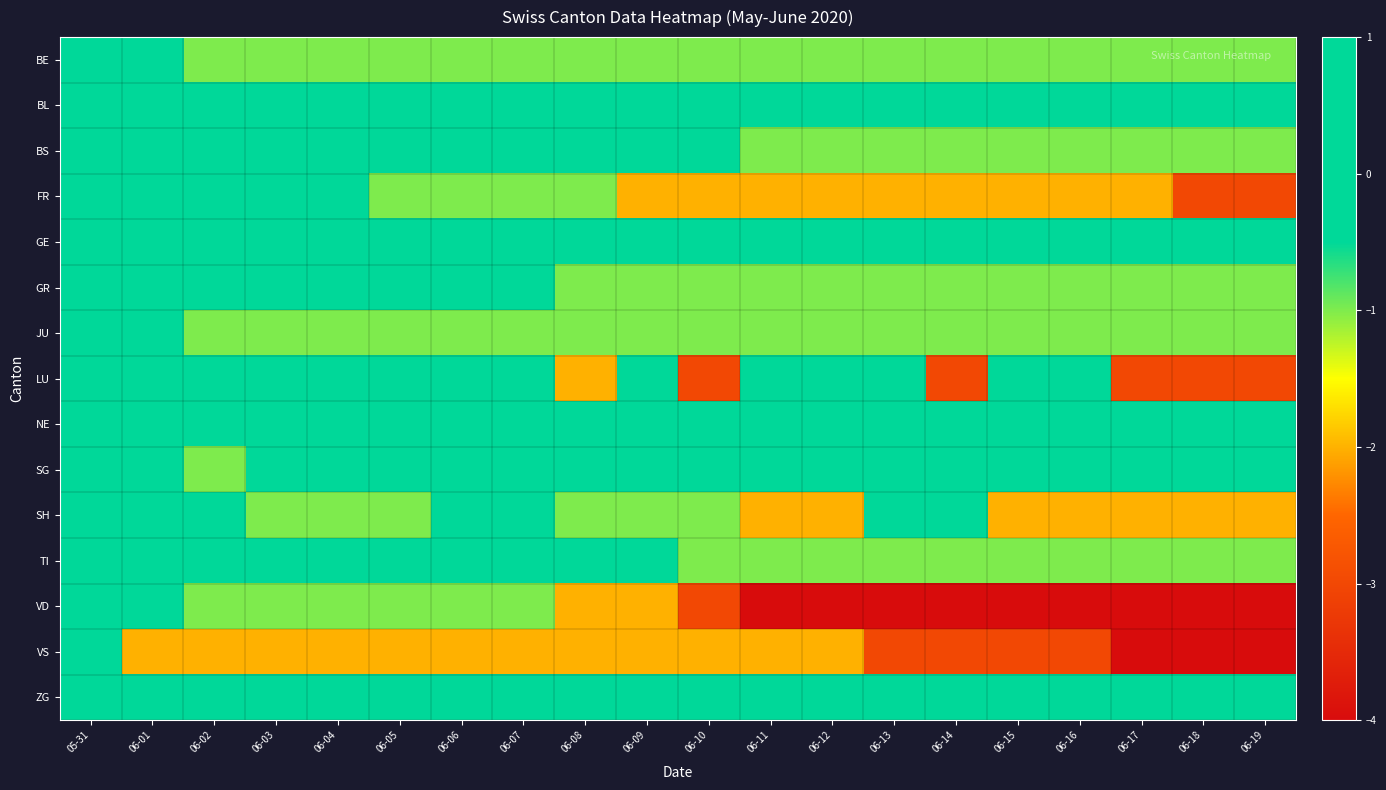

Reading right to left, extract all data points from this chart.

BE: 06-19=-1	06-18=-1	06-17=-1	06-16=-1	06-15=-1	06-14=-1	06-13=-1	06-12=-1	06-11=-1	06-10=-1	06-09=-1	06-08=-1	06-07=-1	06-06=-1	06-05=-1	06-04=-1	06-03=-1	06-02=-1	06-01=0	05-31=0
BL: 06-19=0	06-18=0	06-17=0	06-16=0	06-15=0	06-14=0	06-13=0	06-12=0	06-11=0	06-10=0	06-09=0	06-08=0	06-07=0	06-06=0	06-05=0	06-04=0	06-03=0	06-02=0	06-01=0	05-31=0
BS: 06-19=-1	06-18=-1	06-17=-1	06-16=-1	06-15=-1	06-14=-1	06-13=-1	06-12=-1	06-11=-1	06-10=0	06-09=0	06-08=0	06-07=0	06-06=0	06-05=0	06-04=0	06-03=0	06-02=0	06-01=0	05-31=0
FR: 06-19=-3	06-18=-3	06-17=-2	06-16=-2	06-15=-2	06-14=-2	06-13=-2	06-12=-2	06-11=-2	06-10=-2	06-09=-2	06-08=-1	06-07=-1	06-06=-1	06-05=-1	06-04=0	06-03=0	06-02=0	06-01=0	05-31=0
GE: 06-19=1	06-18=0	06-17=0	06-16=0	06-15=0	06-14=0	06-13=0	06-12=1	06-11=1	06-10=1	06-09=1	06-08=1	06-07=0	06-06=0	06-05=1	06-04=1	06-03=1	06-02=1	06-01=0	05-31=0
GR: 06-19=-1	06-18=-1	06-17=-1	06-16=-1	06-15=-1	06-14=-1	06-13=-1	06-12=-1	06-11=-1	06-10=-1	06-09=-1	06-08=-1	06-07=0	06-06=0	06-05=0	06-04=0	06-03=0	06-02=0	06-01=0	05-31=0
JU: 06-19=-1	06-18=-1	06-17=-1	06-16=-1	06-15=-1	06-14=-1	06-13=-1	06-12=-1	06-11=-1	06-10=-1	06-09=-1	06-08=-1	06-07=-1	06-06=-1	06-05=-1	06-04=-1	06-03=-1	06-02=-1	06-01=0	05-31=0
LU: 06-19=-3	06-18=-3	06-17=-3	06-16=0	06-15=0	06-14=-3	06-13=0	06-12=0	06-11=0	06-10=-3	06-09=0	06-08=-2	06-07=0	06-06=0	06-05=0	06-04=0	06-03=0	06-02=0	06-01=0	05-31=0
NE: 06-19=1	06-18=0	06-17=0	06-16=0	06-15=0	06-14=0	06-13=0	06-12=0	06-11=1	06-10=0	06-09=0	06-08=0	06-07=0	06-06=0	06-05=1	06-04=0	06-03=0	06-02=0	06-01=0	05-31=0
SG: 06-19=0	06-18=0	06-17=0	06-16=0	06-15=1	06-14=0	06-13=0	06-12=0	06-11=0	06-10=0	06-09=0	06-08=1	06-07=0	06-06=0	06-05=0	06-04=0	06-03=1	06-02=-1	06-01=0	05-31=0
SH: 06-19=-2	06-18=-2	06-17=-2	06-16=-2	06-15=-2	06-14=0	06-13=0	06-12=-2	06-11=-2	06-10=-1	06-09=-1	06-08=-1	06-07=0	06-06=0	06-05=-1	06-04=-1	06-03=-1	06-02=0	06-01=0	05-31=0
TI: 06-19=-1	06-18=-1	06-17=-1	06-16=-1	06-15=-1	06-14=-1	06-13=-1	06-12=-1	06-11=-1	06-10=-1	06-09=0	06-08=1	06-07=1	06-06=0	06-05=0	06-04=0	06-03=0	06-02=0	06-01=0	05-31=0
VD: 06-19=-4	06-18=-4	06-17=-4	06-16=-4	06-15=-4	06-14=-4	06-13=-4	06-12=-4	06-11=-4	06-10=-3	06-09=-2	06-08=-2	06-07=-1	06-06=-1	06-05=-1	06-04=-1	06-03=-1	06-02=-1	06-01=0	05-31=0
VS: 06-19=-4	06-18=-4	06-17=-4	06-16=-3	06-15=-3	06-14=-3	06-13=-3	06-12=-2	06-11=-2	06-10=-2	06-09=-2	06-08=-2	06-07=-2	06-06=-2	06-05=-2	06-04=-2	06-03=-2	06-02=-2	06-01=-2	05-31=0
ZG: 06-19=0	06-18=0	06-17=0	06-16=0	06-15=0	06-14=0	06-13=0	06-12=0	06-11=0	06-10=0	06-09=0	06-08=0	06-07=0	06-06=0	06-05=0	06-04=0	06-03=0	06-02=0	06-01=0	05-31=0